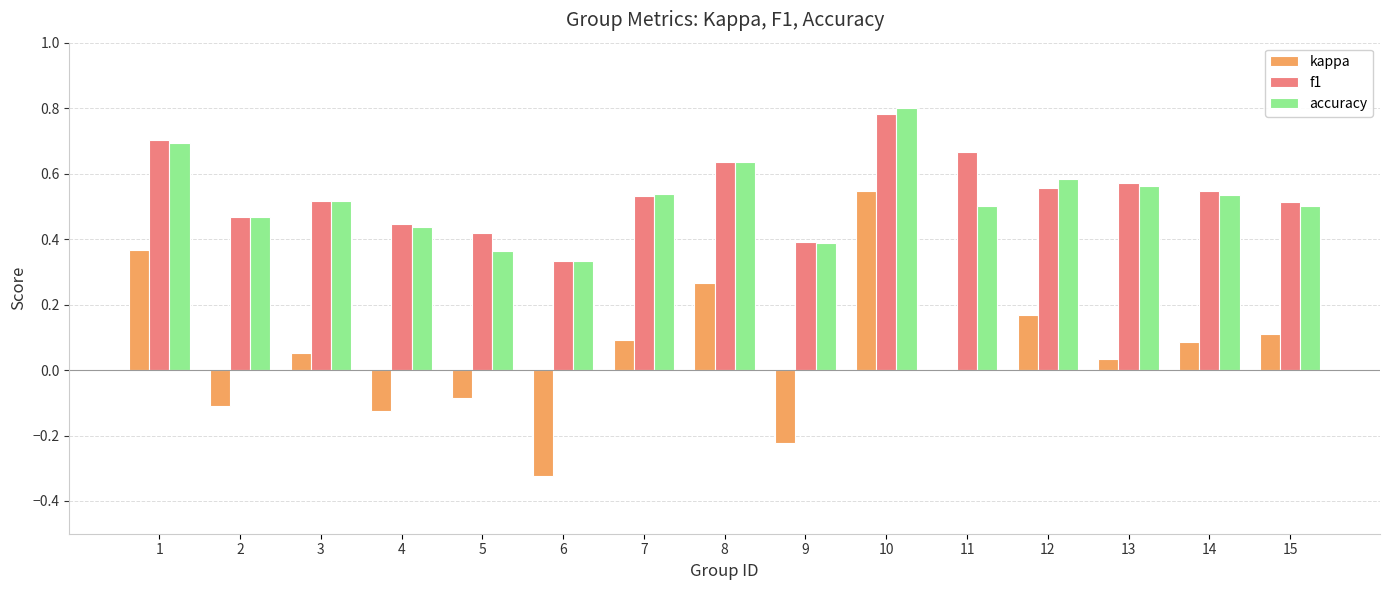

How many distinct data groups are displayed?

3